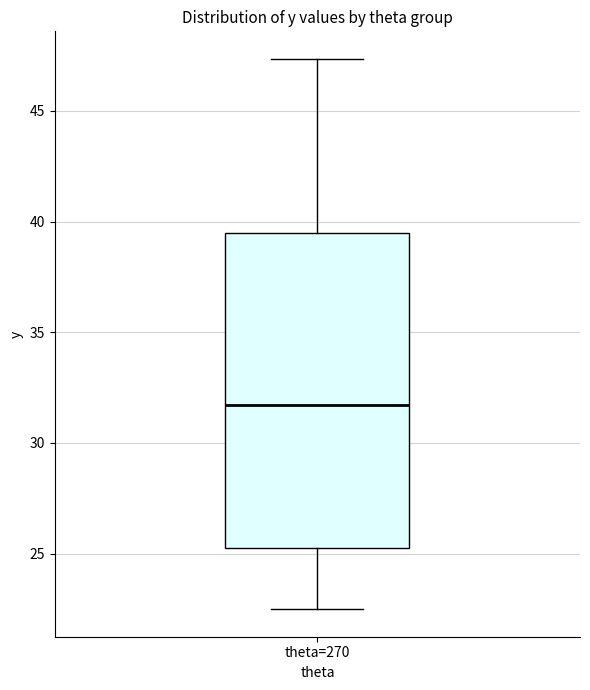

Where is the lower edge of the box for theta=270 on the y-axis? The values are not printed on the chart, so give them approximately, as read against the axis.

25.5